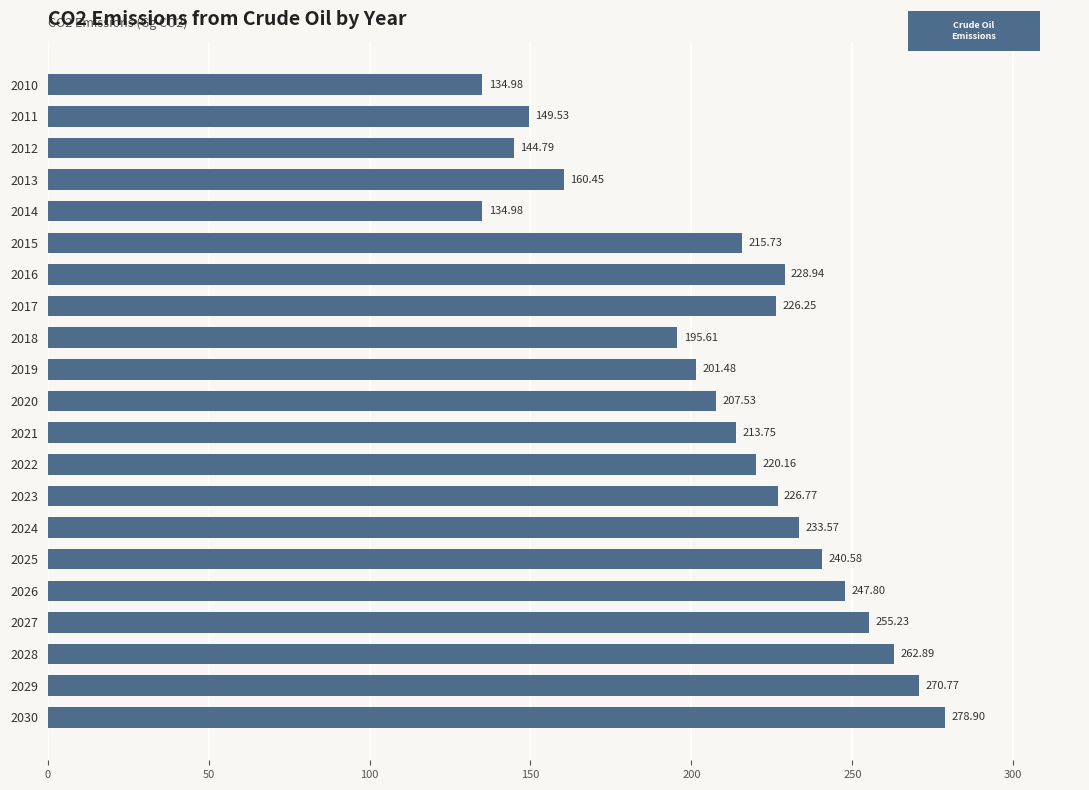

What is the average value?

211.9